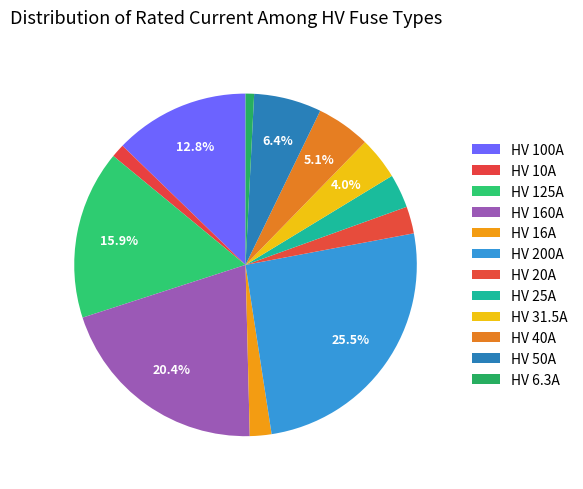

Rank the categories by value from highest to lowest.

HV 200A, HV 160A, HV 125A, HV 100A, HV 50A, HV 40A, HV 31.5A, HV 25A, HV 20A, HV 16A, HV 10A, HV 6.3A